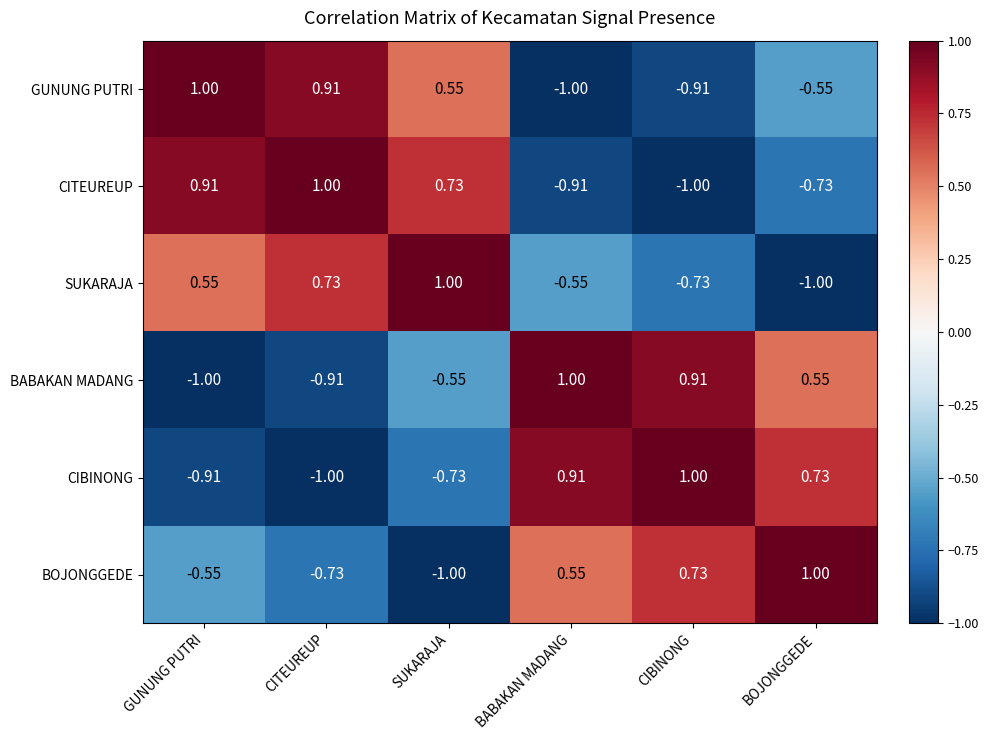

List the labels in order of BABAKAN MADANG value, largest first.

BABAKAN MADANG, CIBINONG, BOJONGGEDE, SUKARAJA, CITEUREUP, GUNUNG PUTRI